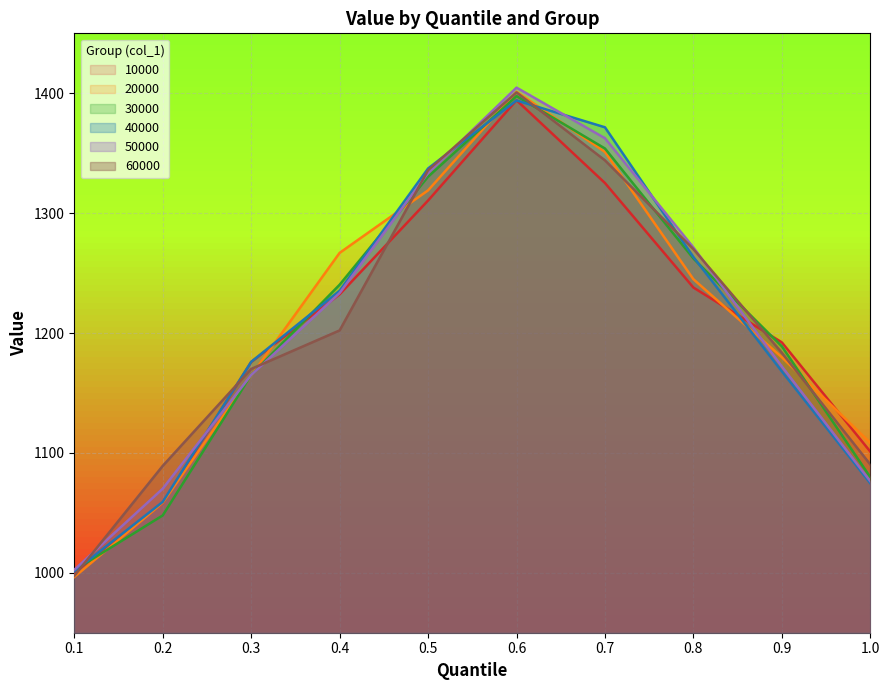

How many interior local peaks does the 20000 series have?

1